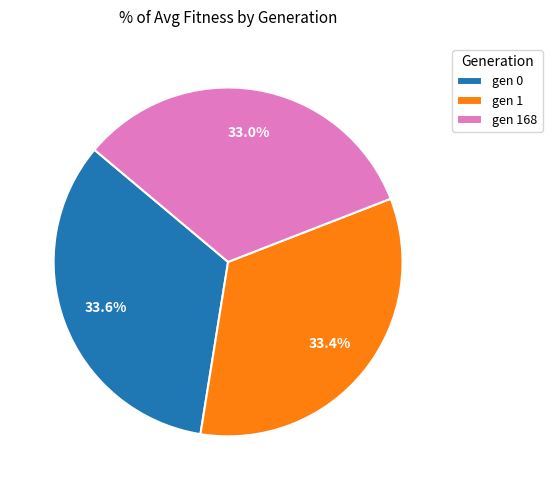

Count the number of slices in the pie.

3